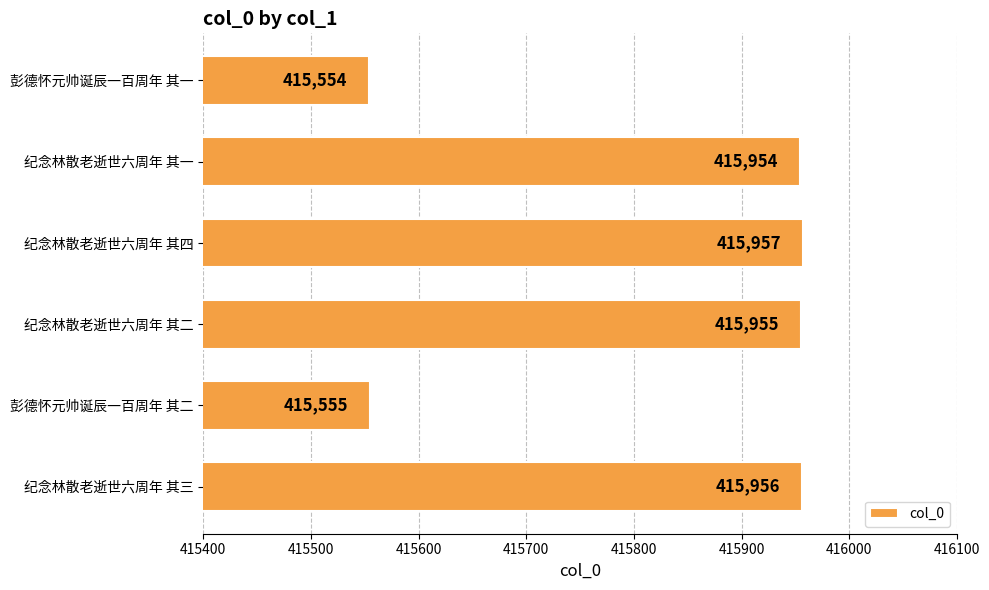

Is it true that the value at 纪念林散老逝世六周年 其四 is 655575?

False